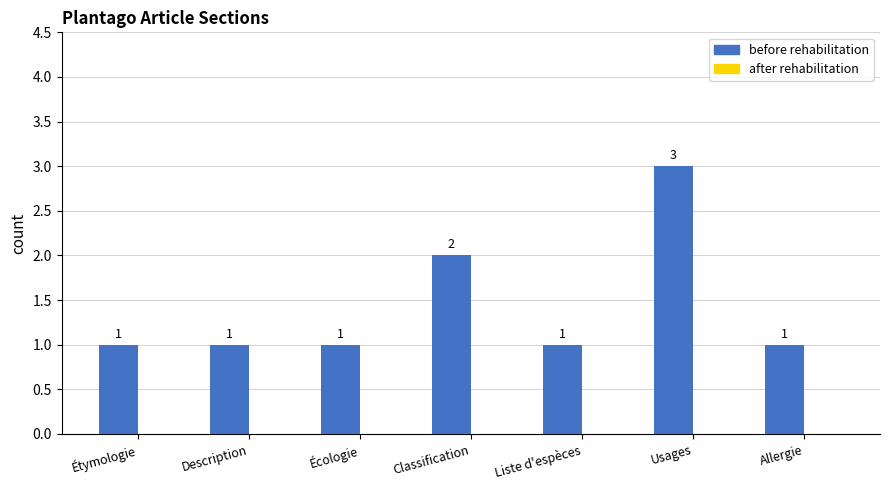

What is the label of the 6th bar from the right?

Description